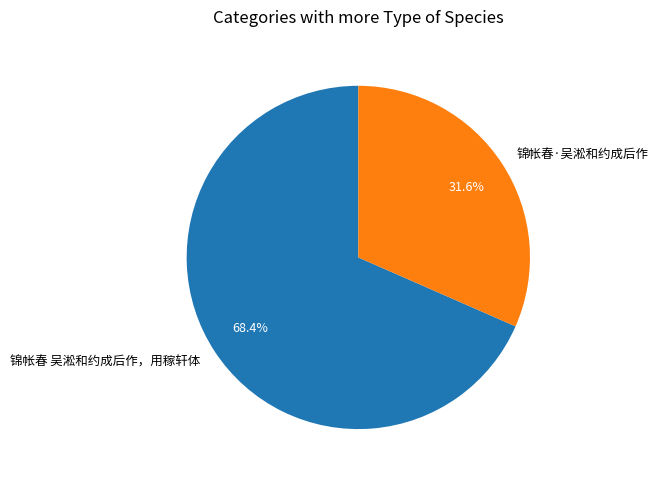

The 锦帐春·吴淞和约成后作 slice represents 40% of the pie. True or false?

False